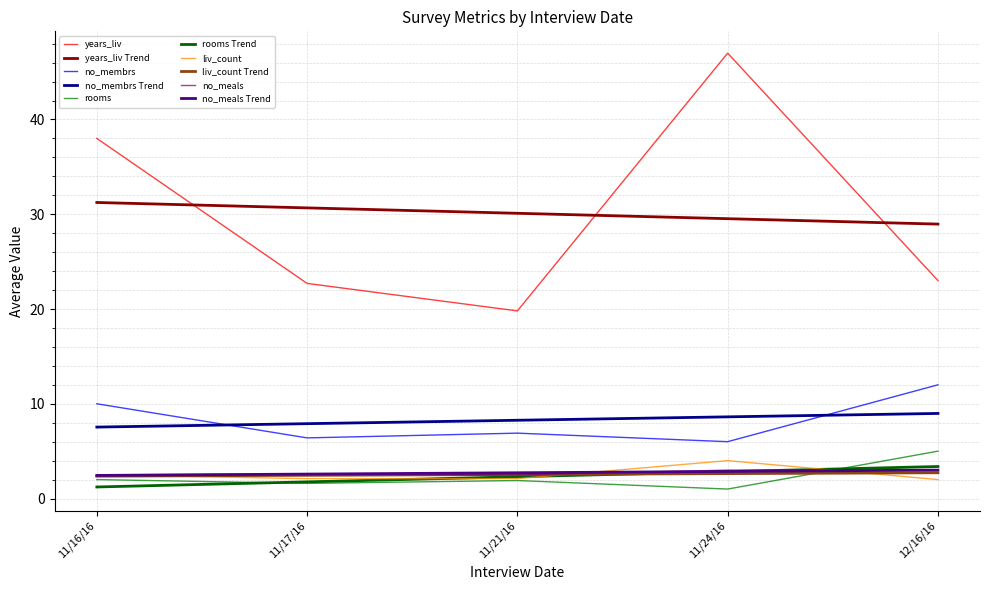

What is the value of the no_meals point at the 5th from the left?

3.0